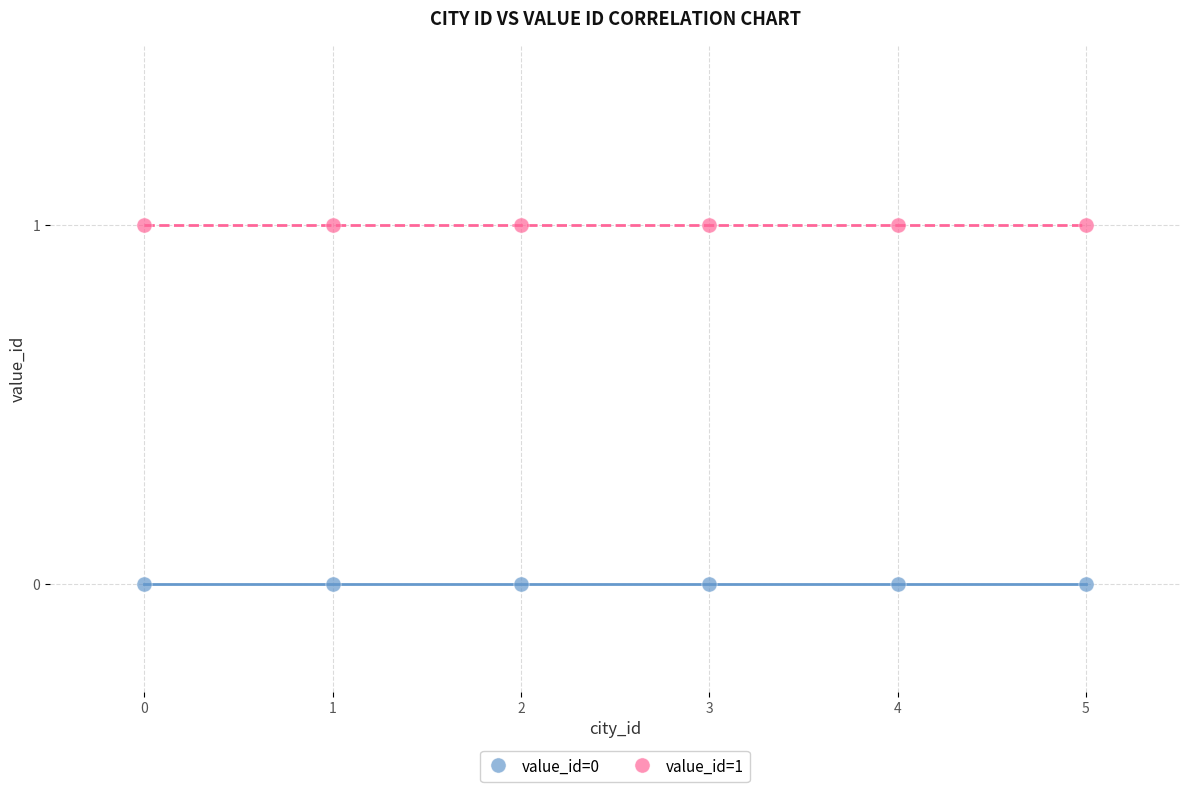

Which series reaches the maximum Y coordinate?

value_id=1